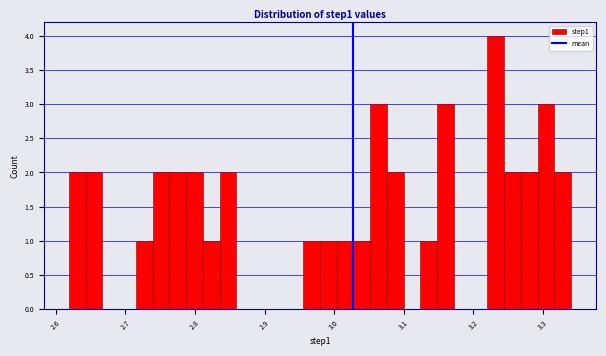

Read against the x-axis, roughly where is the centre of the tallest bar?

3.23